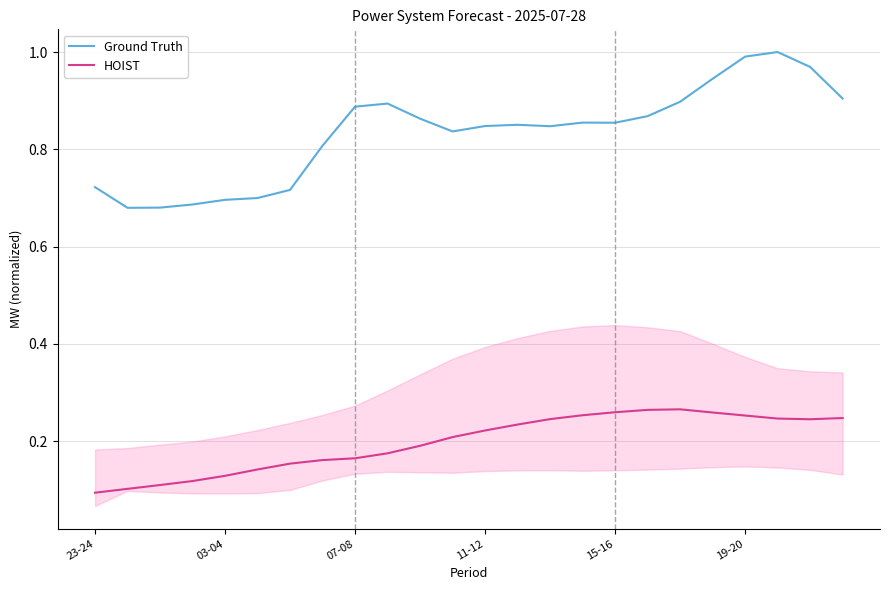

True or false: Ground Truth and HOIST cross at least once.

False